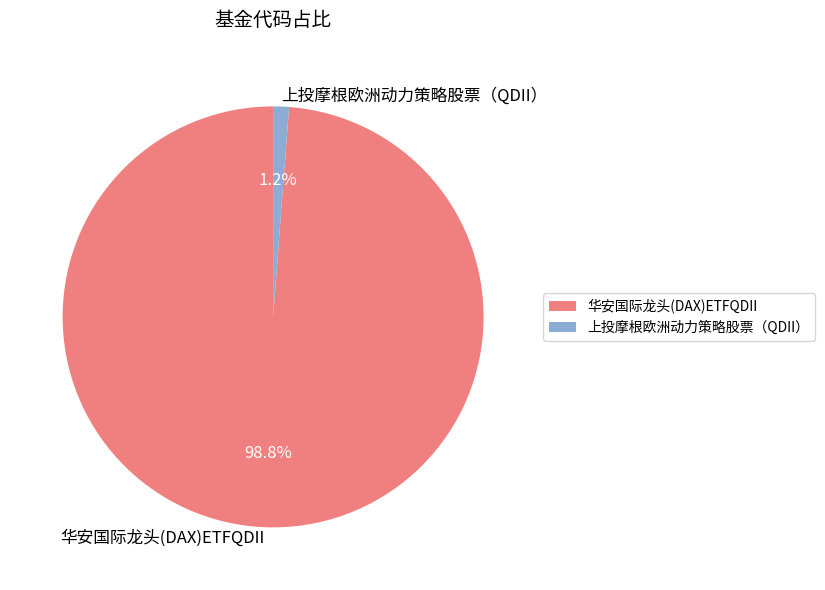

Is it true that 华安国际龙头(DAX)ETFQDII is 99% of the pie?

True